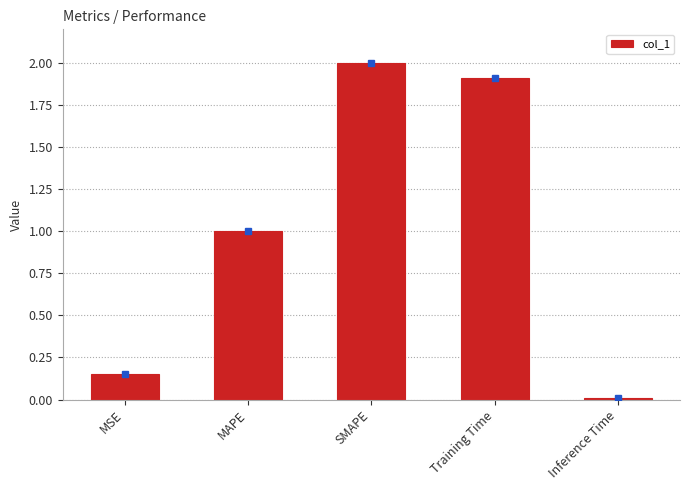

What is the label of the 1st bar from the left?

MSE